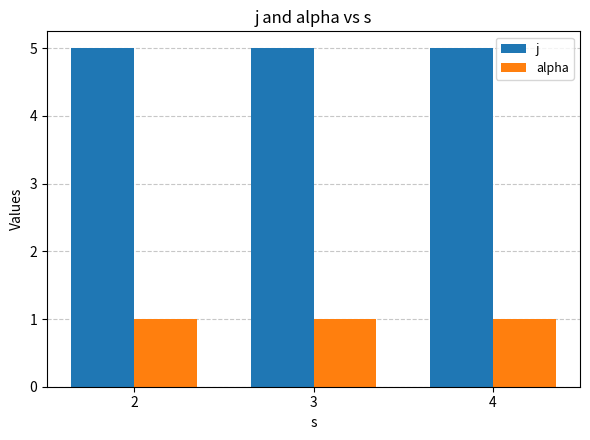

Does the chart contain any negative values?

No